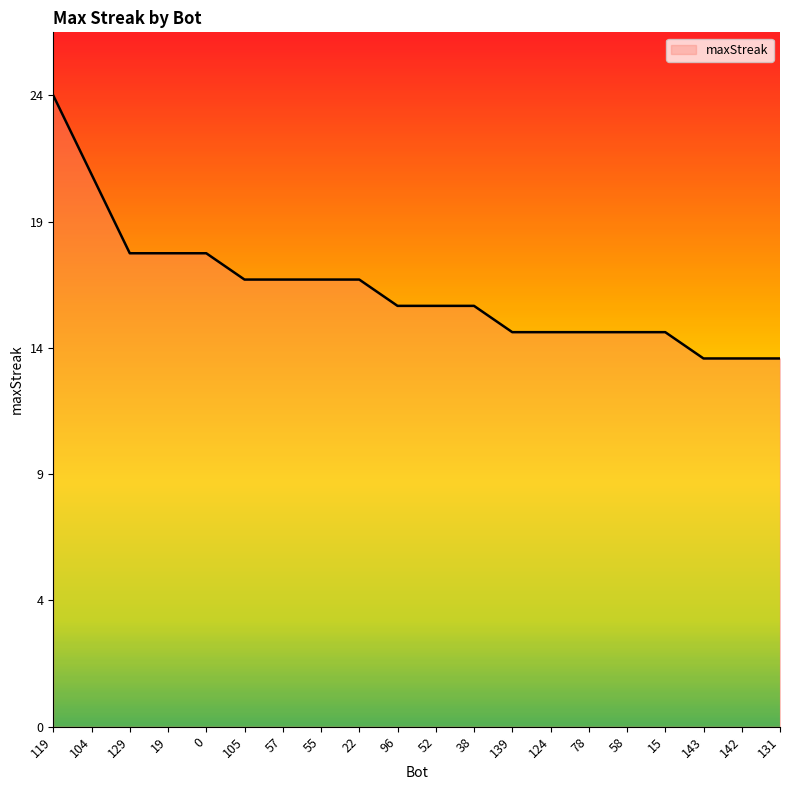

Count the values in the range 15 to 18.

15